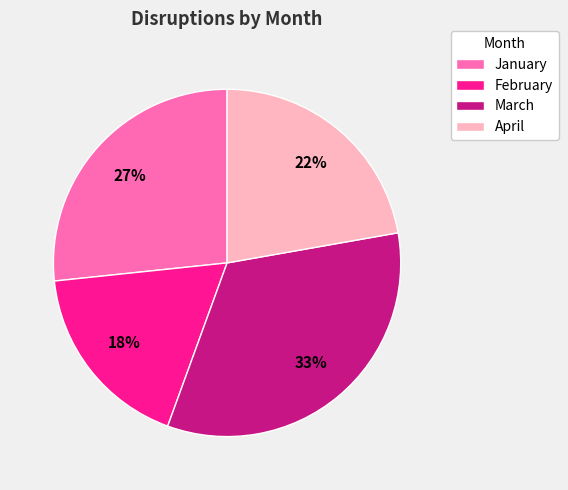

Is there a majority slice in this chart?

No